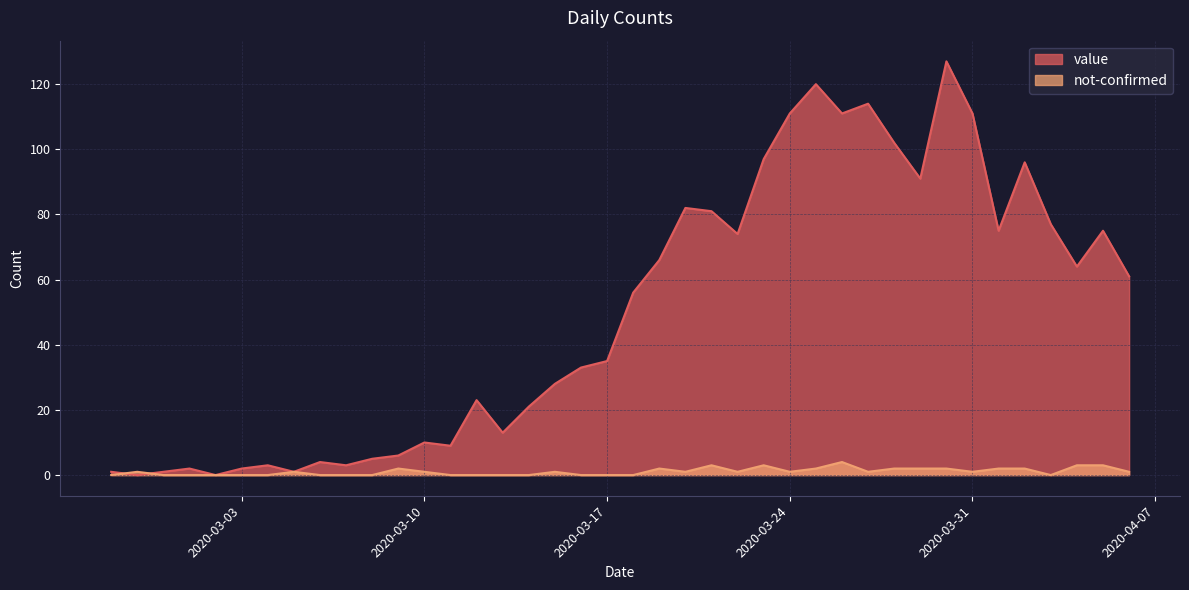

Where do value and not-confirmed first cross each other?

2020-02-27 and 2020-02-28